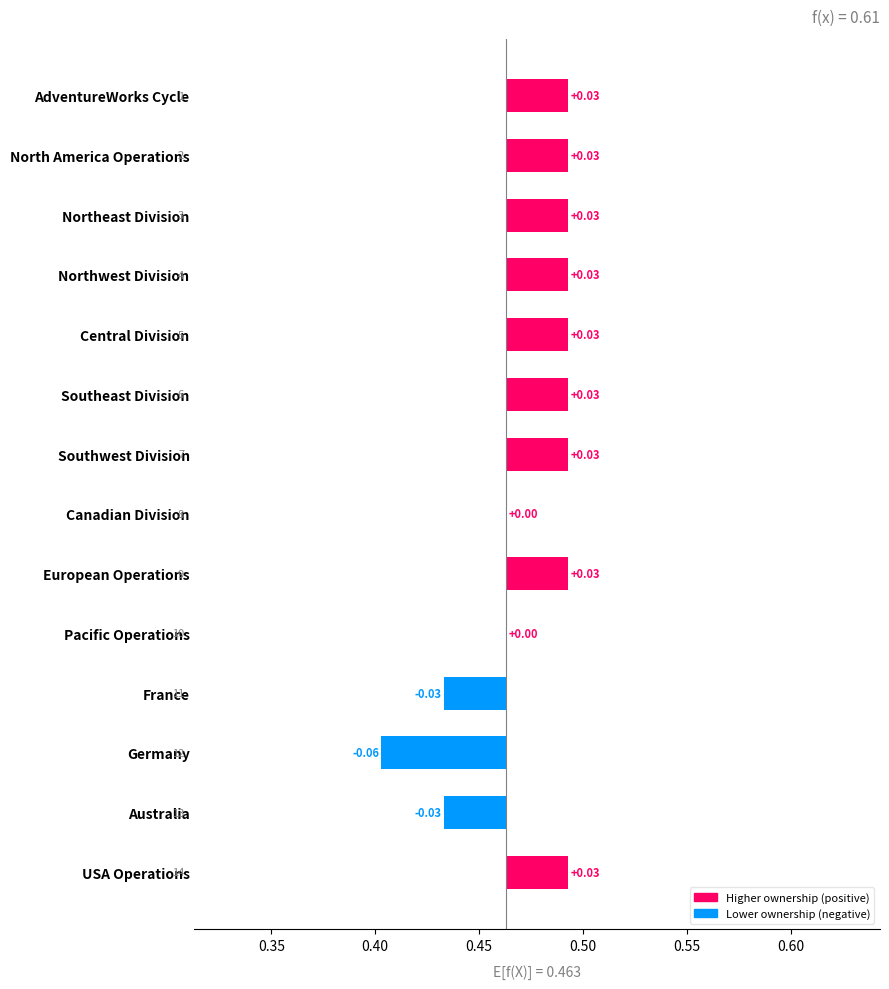

Count the number of values greater than 0.

9